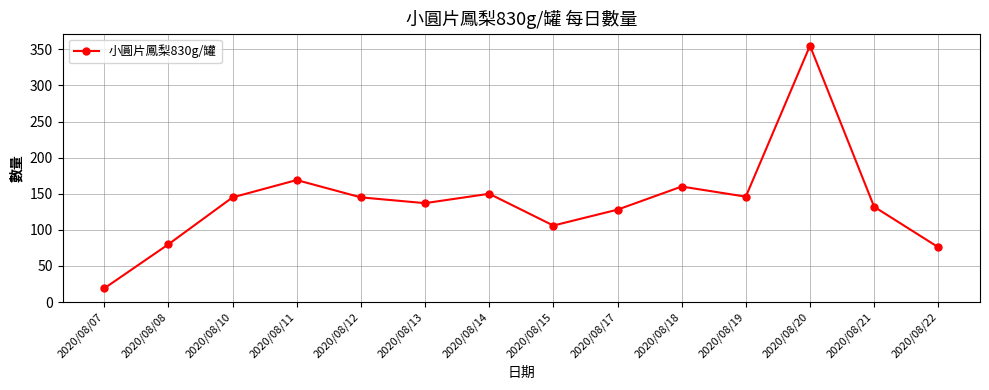

Count the number of categories in the chart.

14